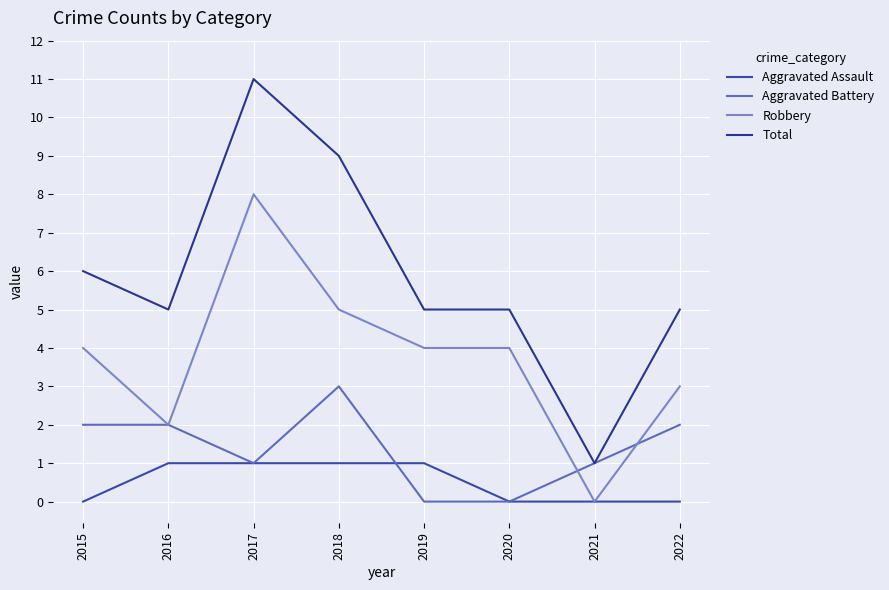

How many interior local peaks does the Aggravated Battery series have?

1